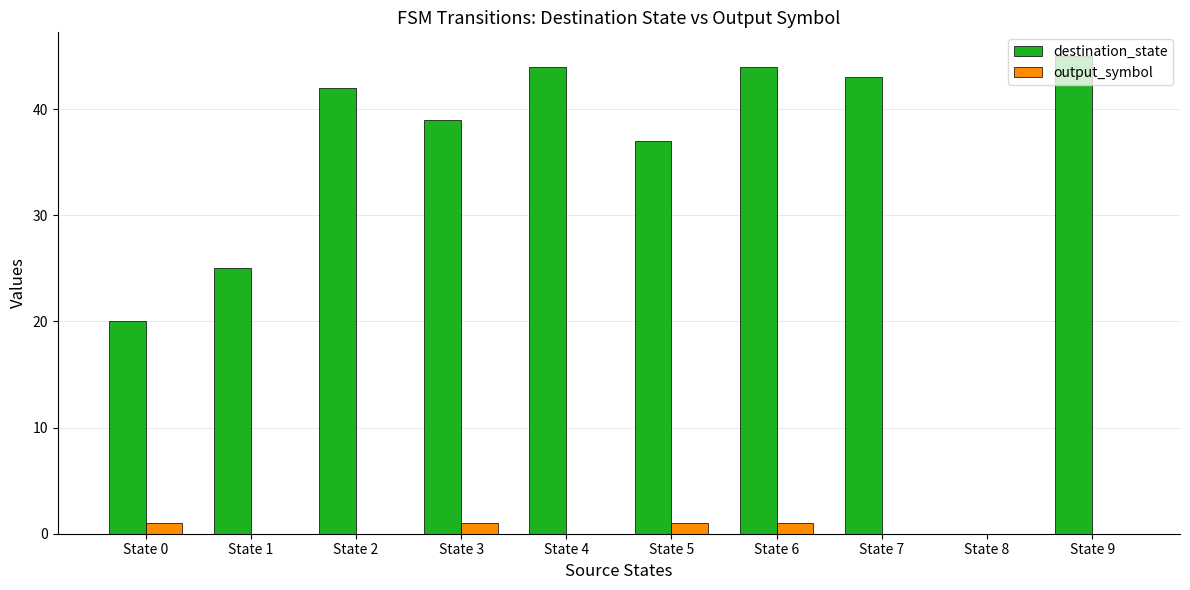

Which series changed the most between State 0 and State 9?

destination_state